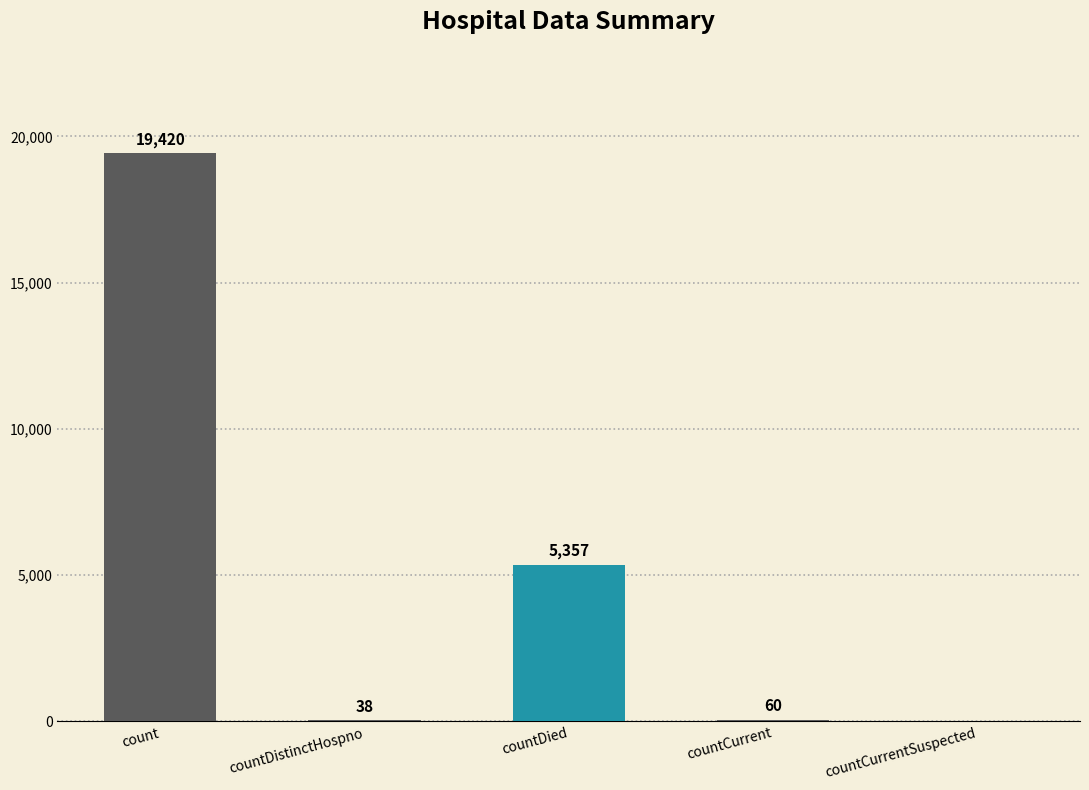

How many positive values are there?

4